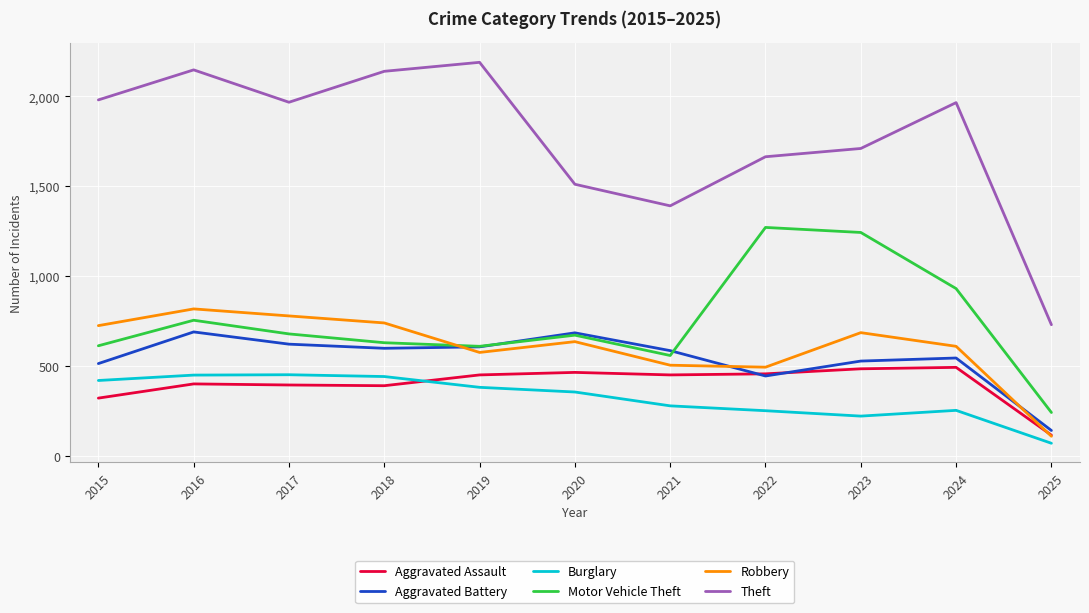

What is the maximum value shown in the chart?

2190